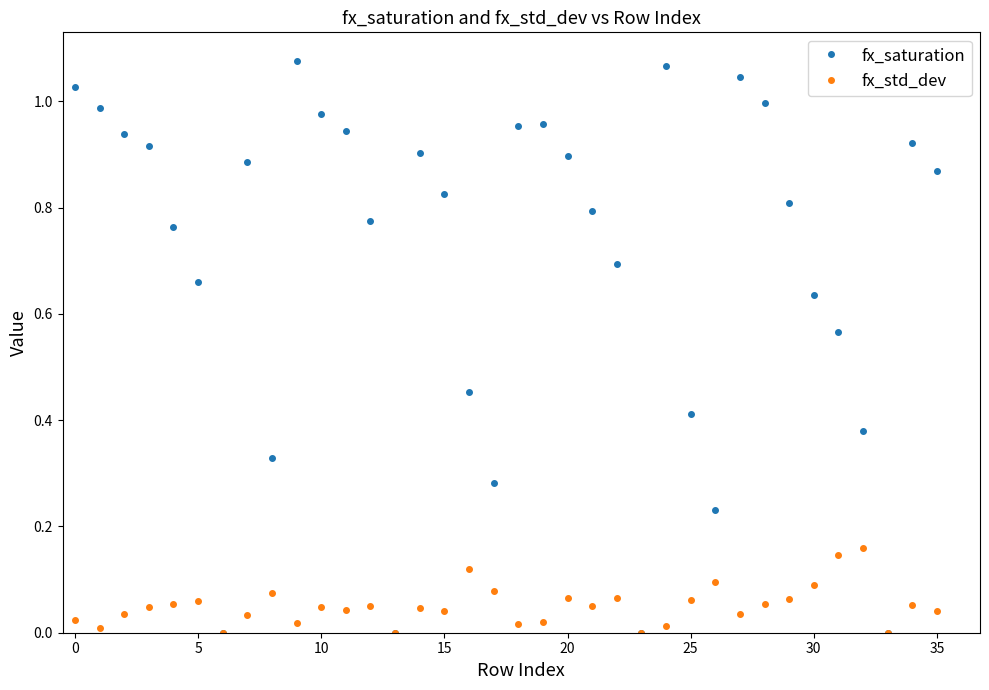

How many categories are shown in the chart?

36